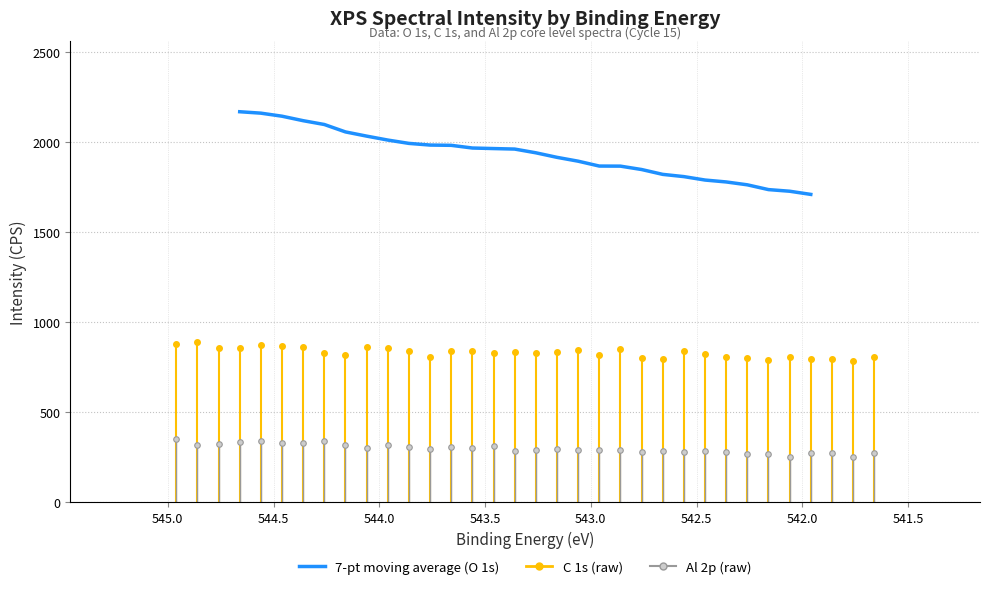

What is the sum of all Al 2p CPS values?

10148.2